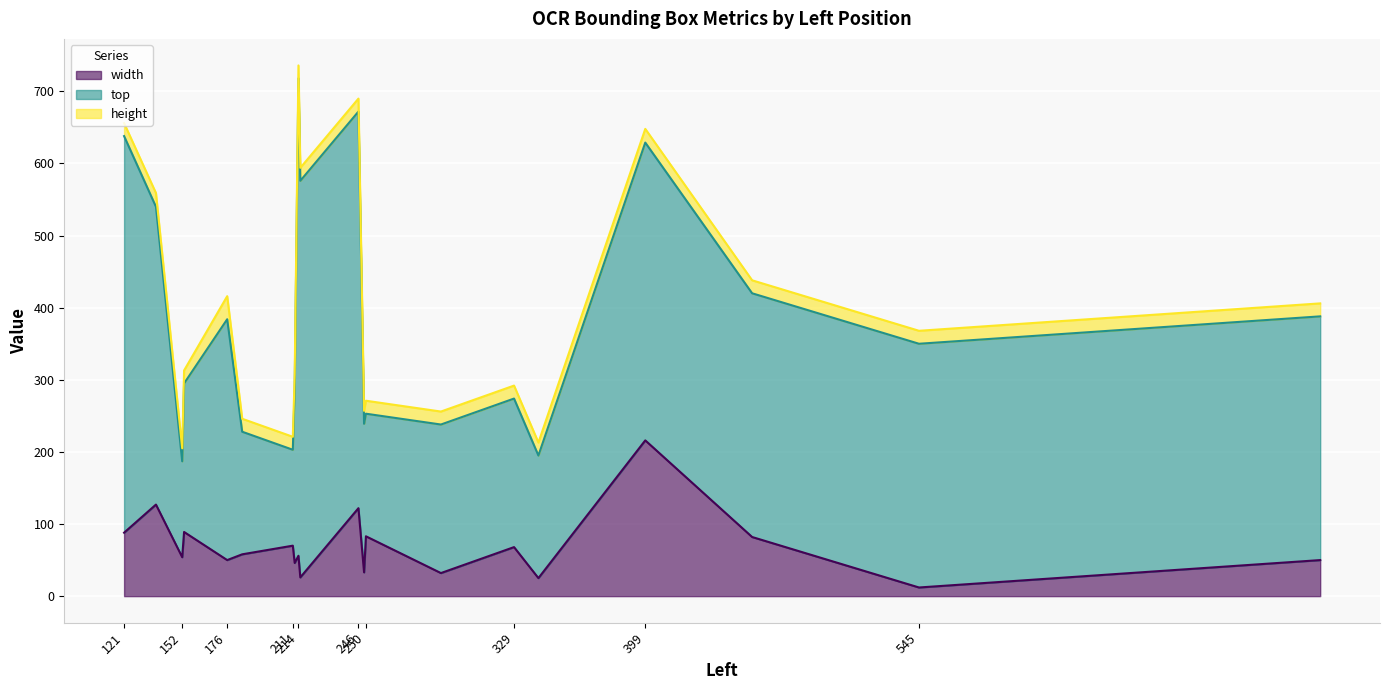

Rank the series at 176 from lowest to highest value.

height, width, top